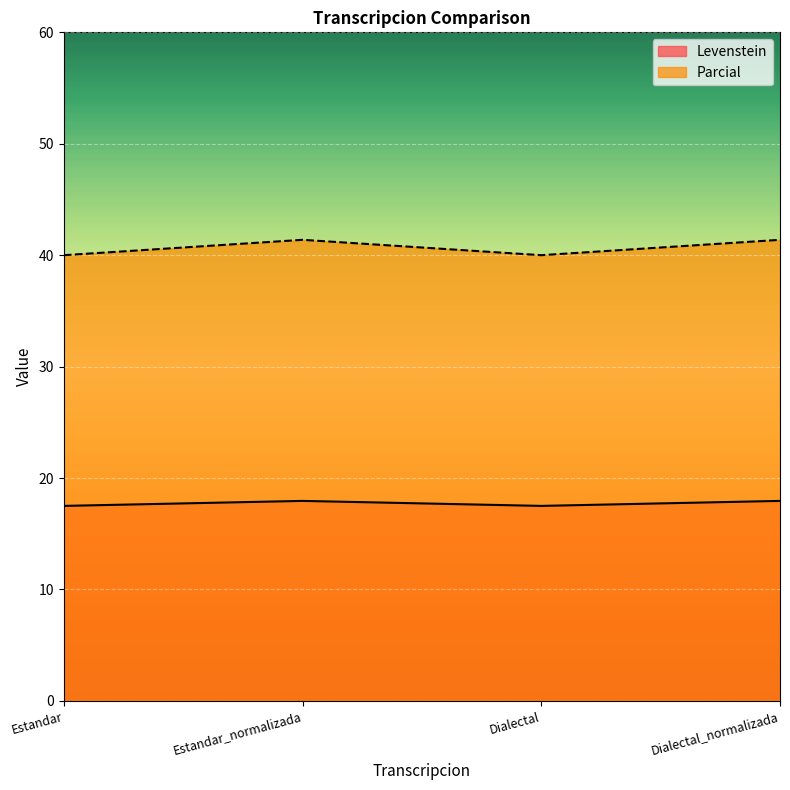

What is the value of the Parcial point at the 1st from the left?

40.0